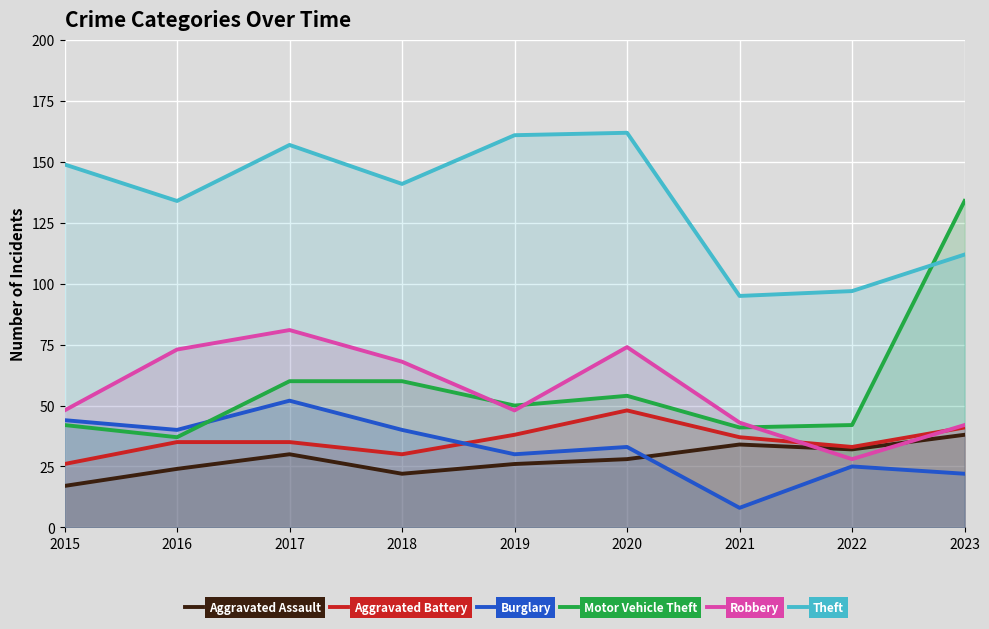

How many distinct data groups are displayed?

6